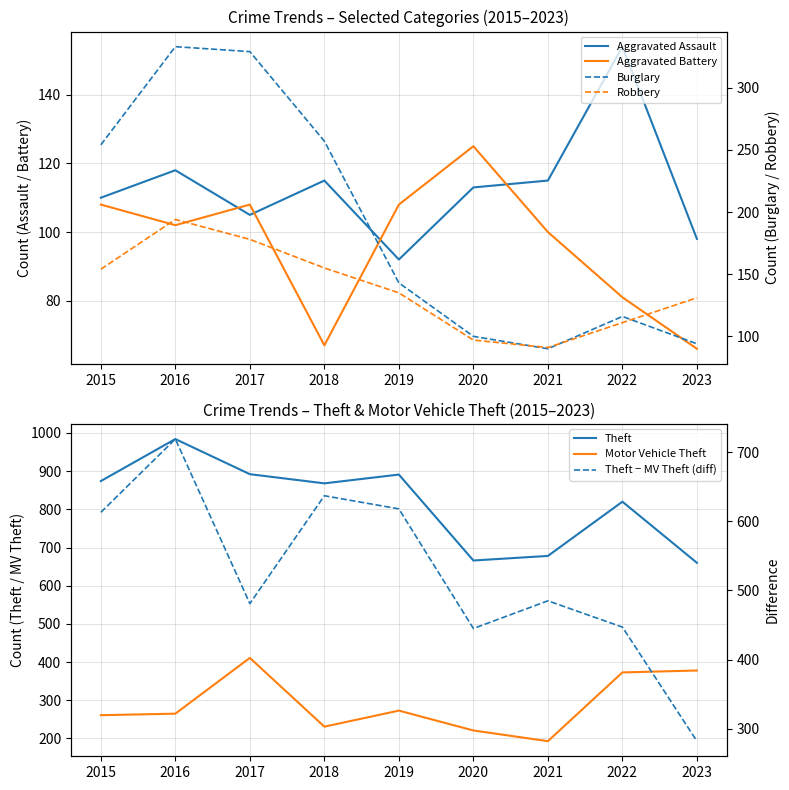

At which label does Burglary first exceed 143?

2015